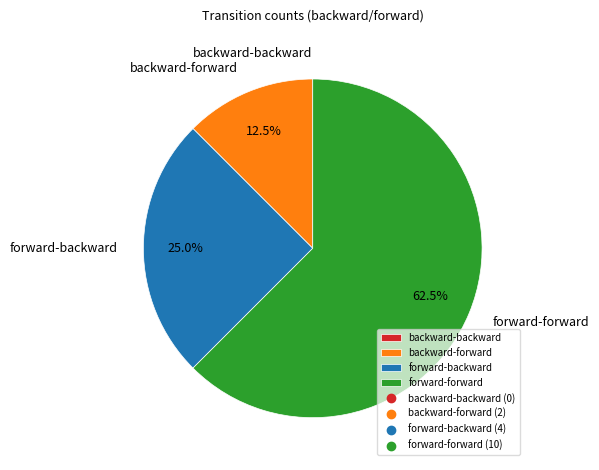

Approximately how many times larger is the value at forward-forward compared to forward-backward?

2.5